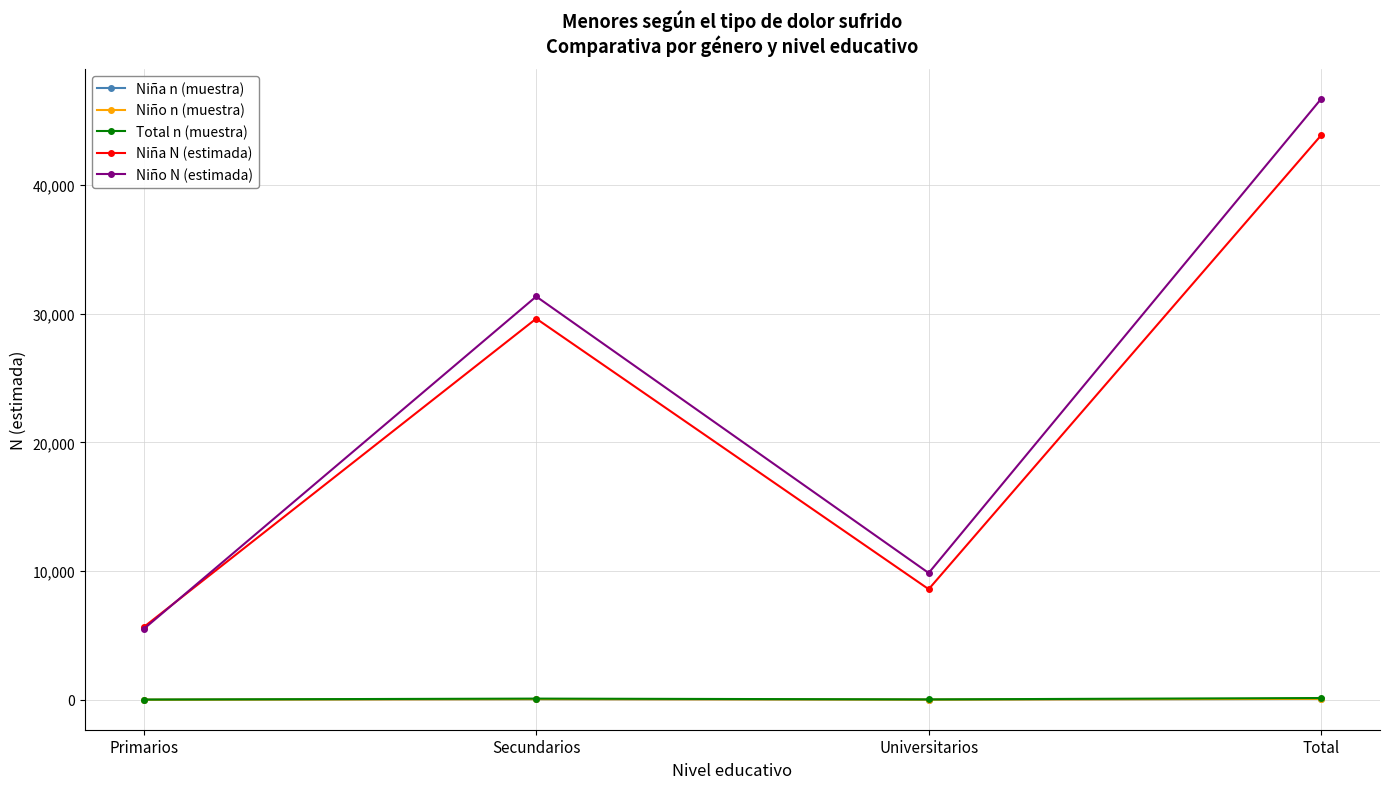

What is the greatest value displayed?

46706